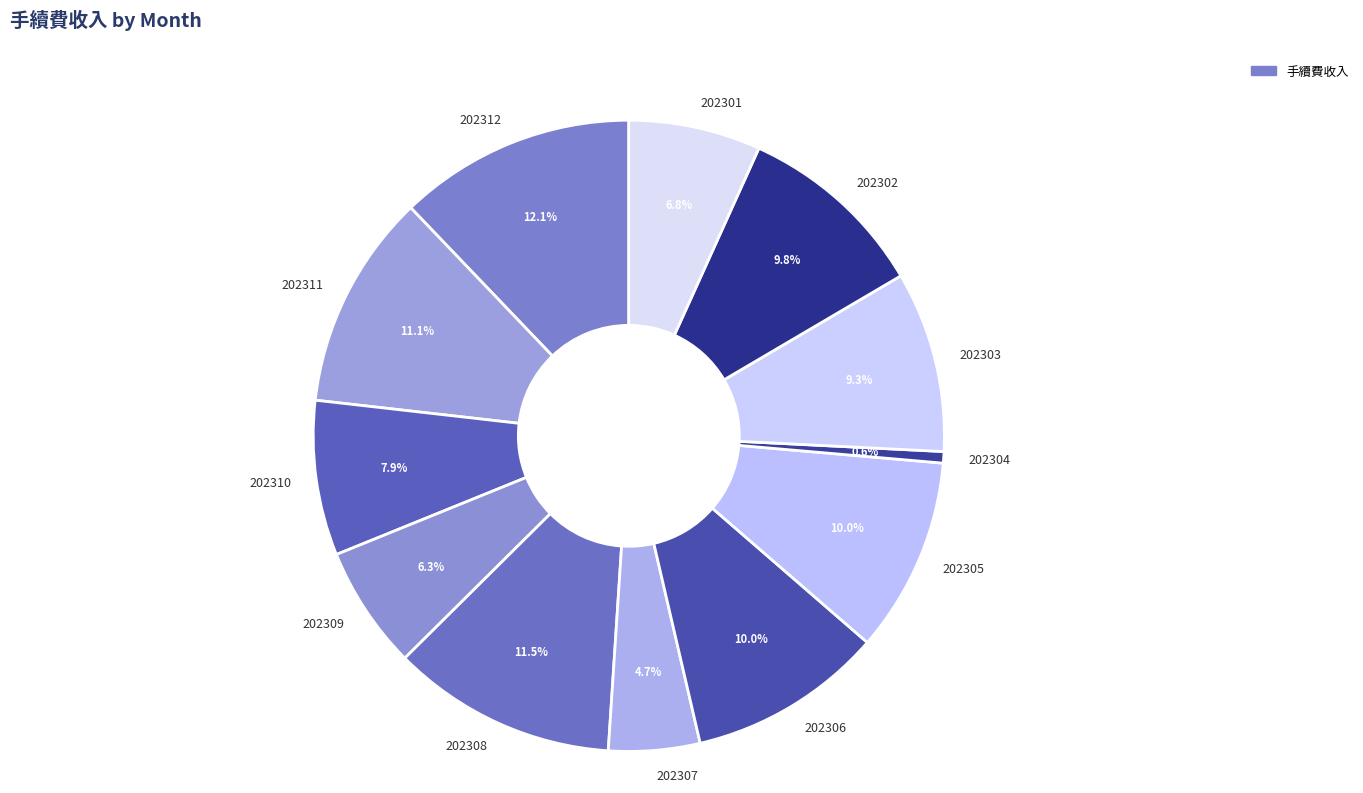

Does any single category account for the majority?

No